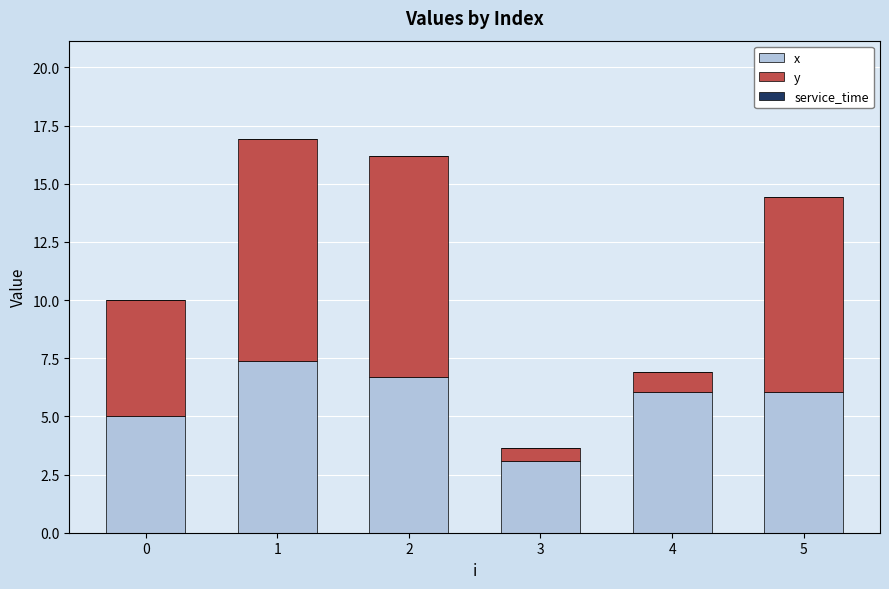

Which series has the largest range (max minus min)?

y